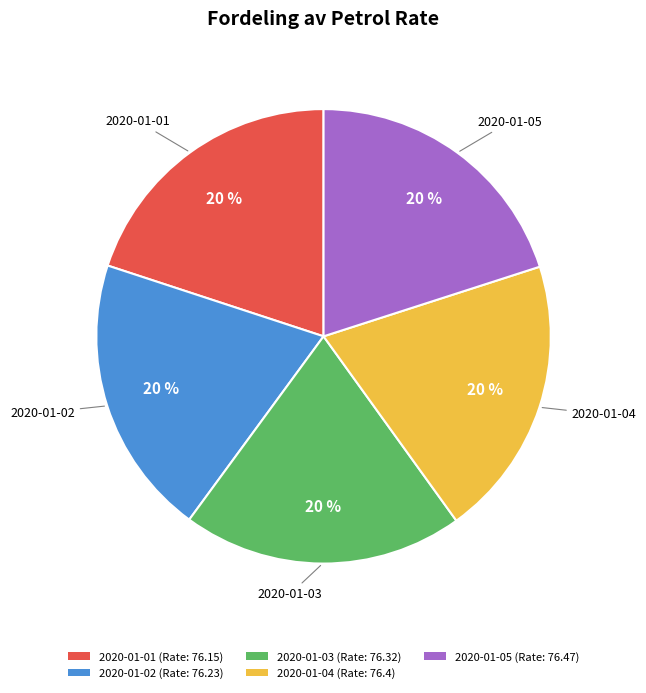

How many segments does this pie chart have?

5